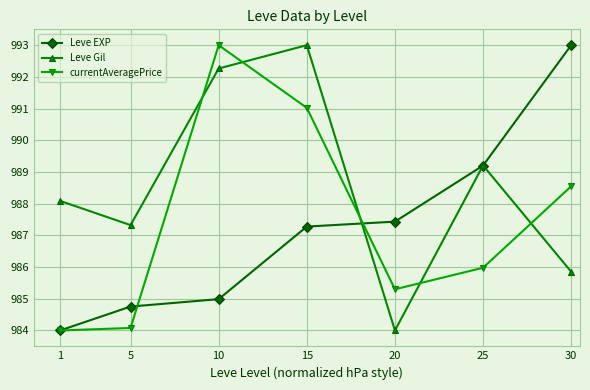

Where do Leve Gil and currentAveragePrice first cross each other?

5 and 10